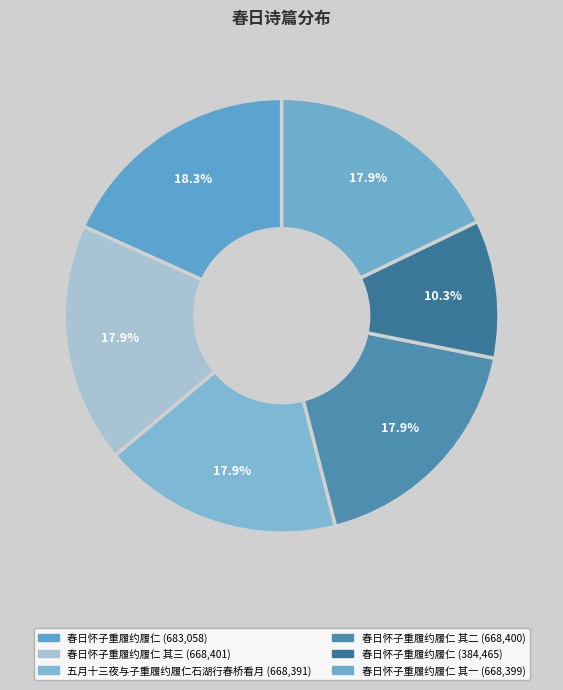

What percentage do 春日怀子重履约履仁 其一 and 春日怀子重履约履仁 together represent?

28.1%